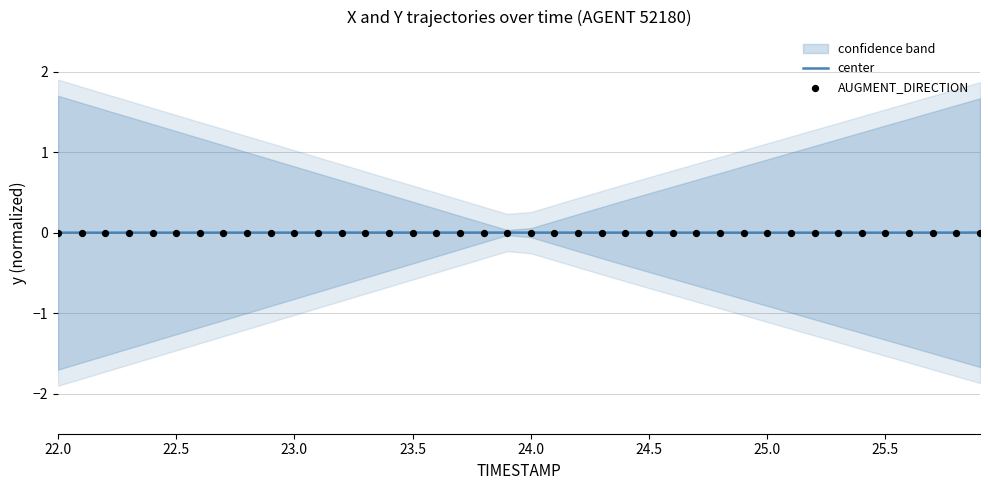

The center series shows 0.0 at 23.5. True or false?

True